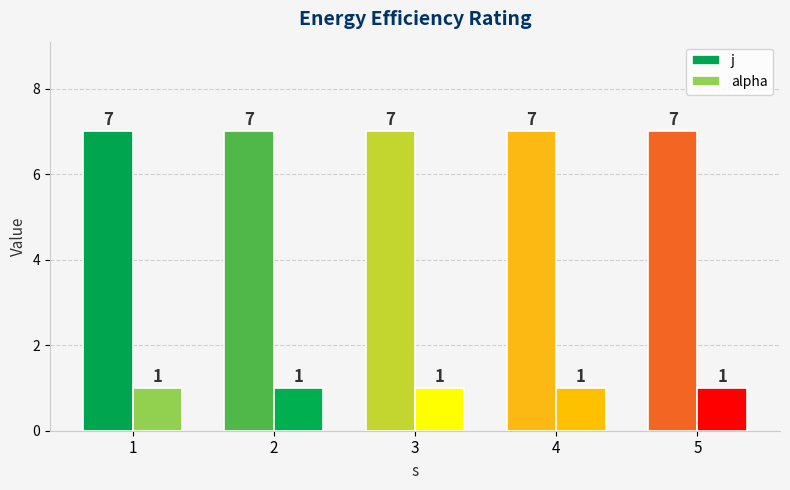

Rank the series at 3 from lowest to highest value.

alpha, j